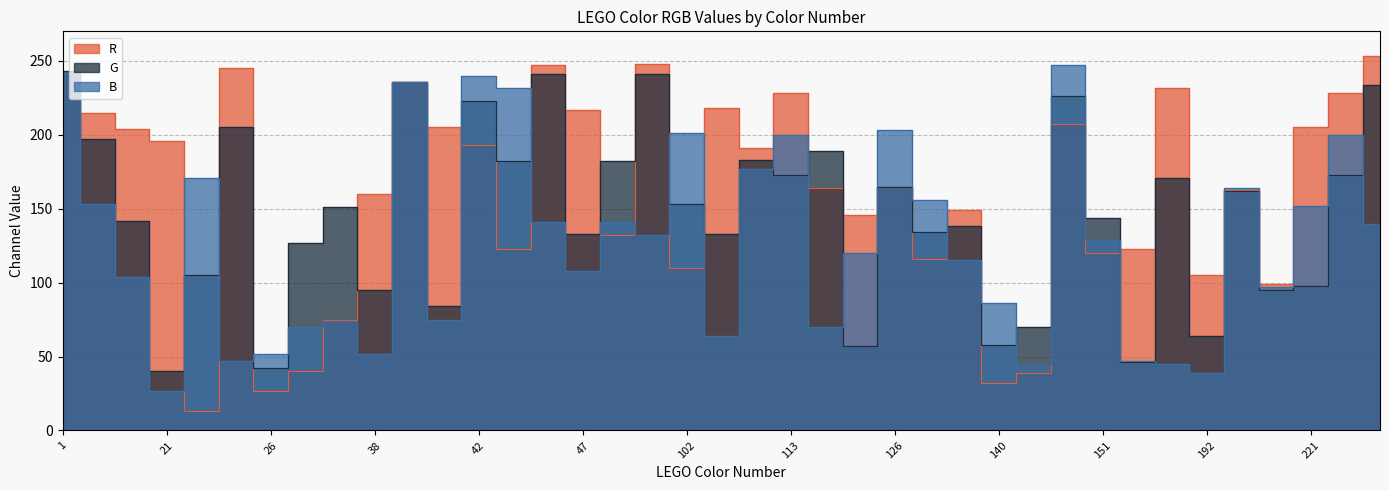

How many values in the G series exceed 151?

19